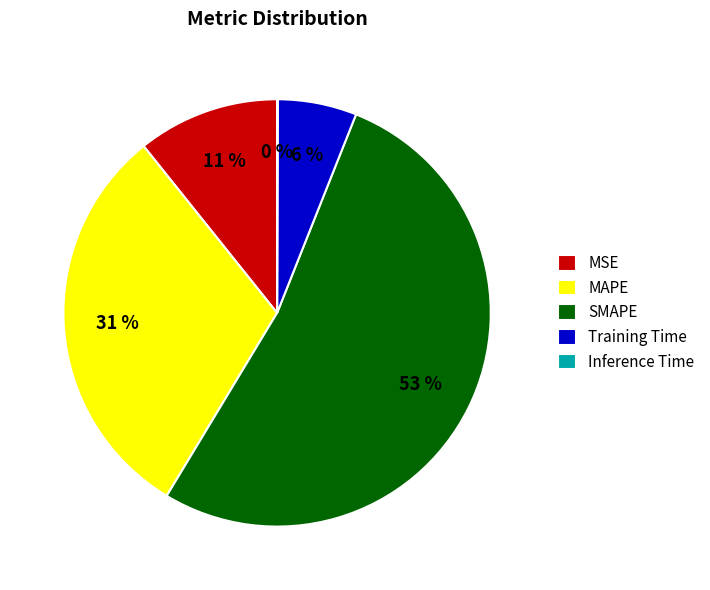

Is SMAPE the majority of the pie?

Yes